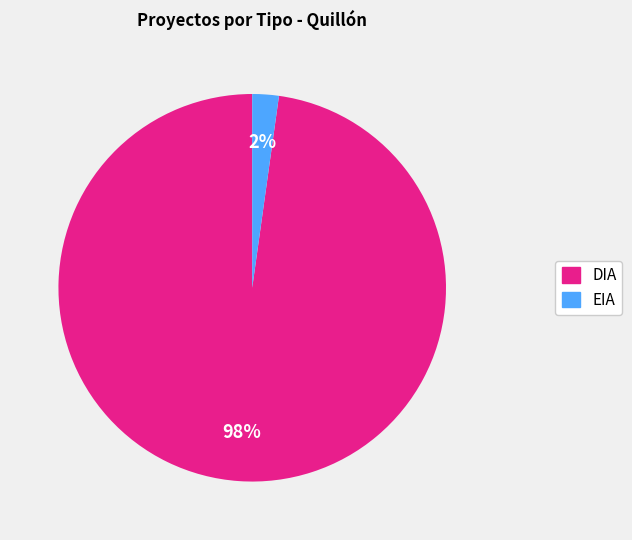

Which slice is the smallest?

EIA